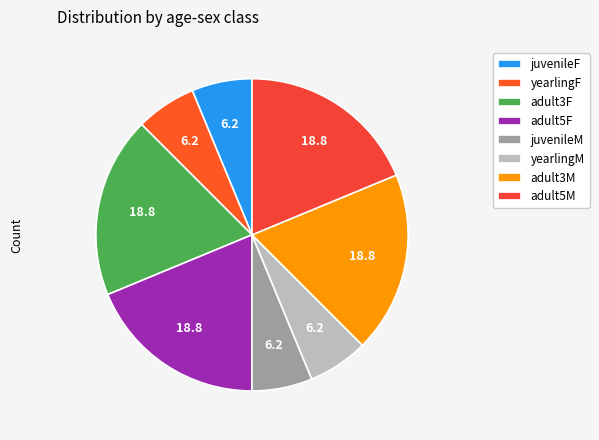

What is the largest slice in the pie chart?

adult3F